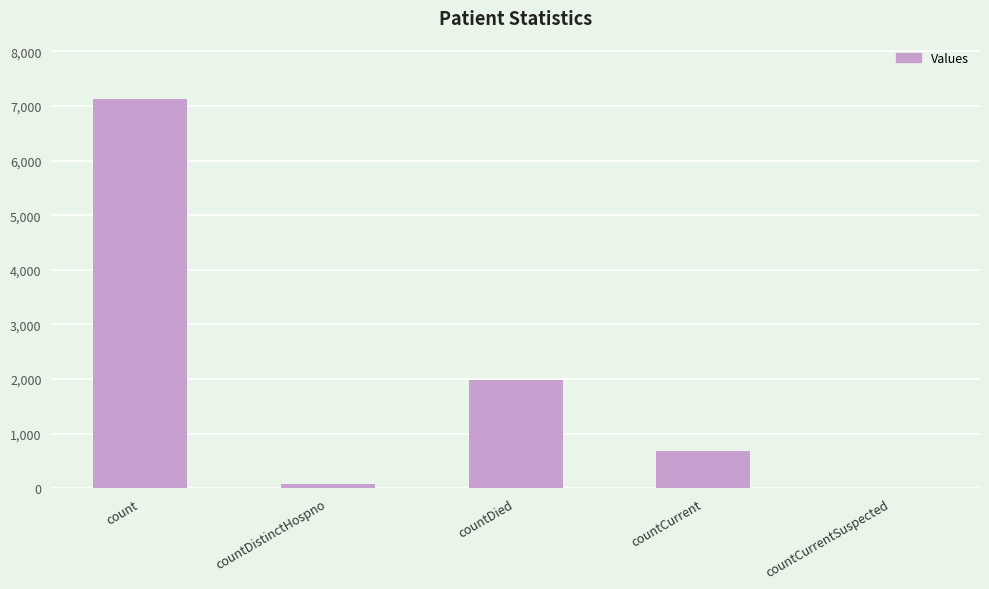

Which label corresponds to the largest value in the chart?

count